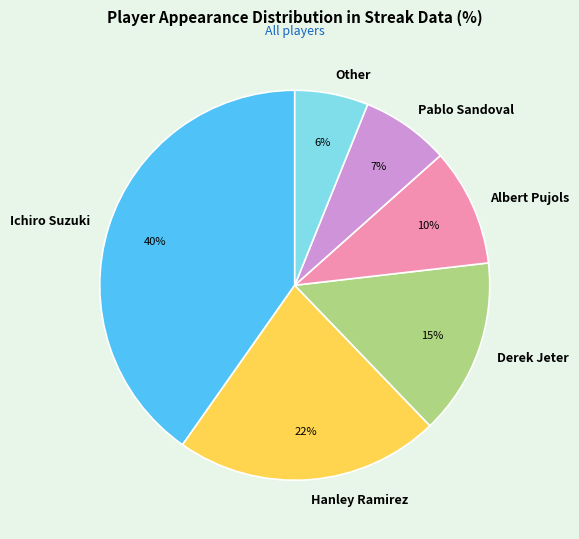

To the nearest percent, what is the average slice percentage?

17%